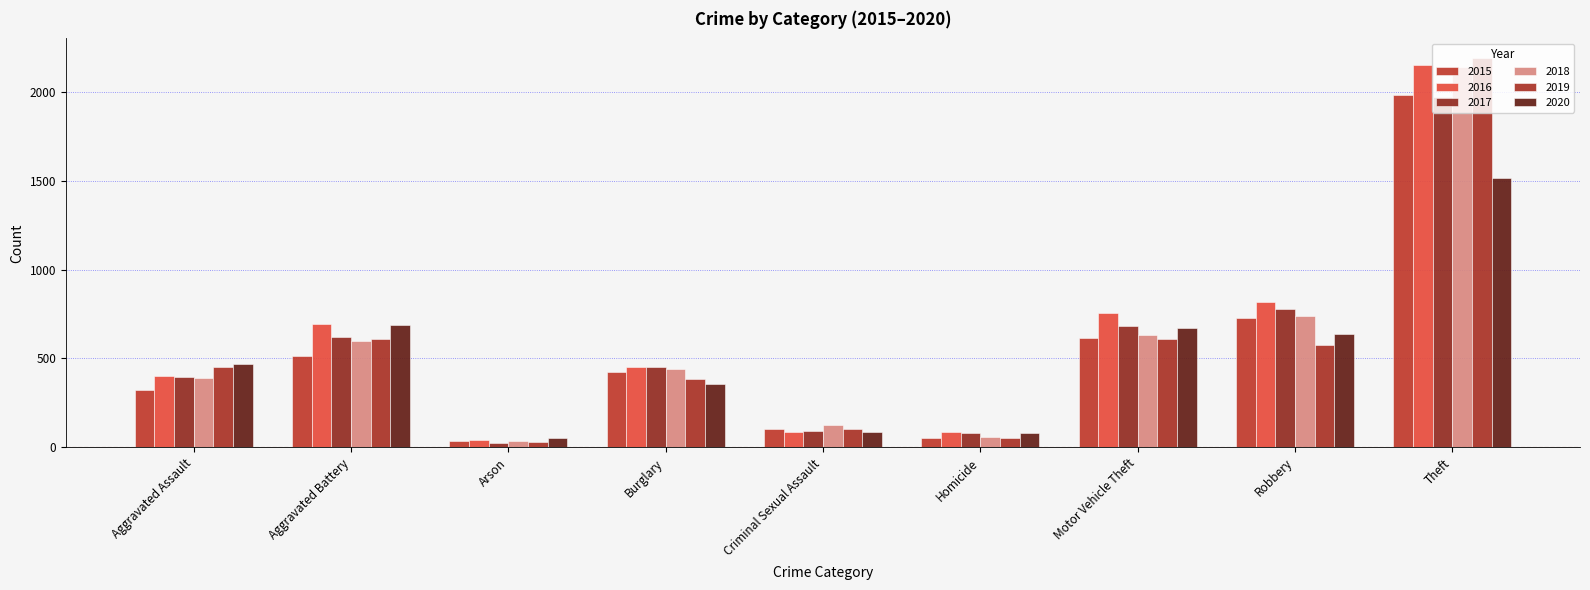

Between Burglary and Theft, which series saw the biggest shift?

2019